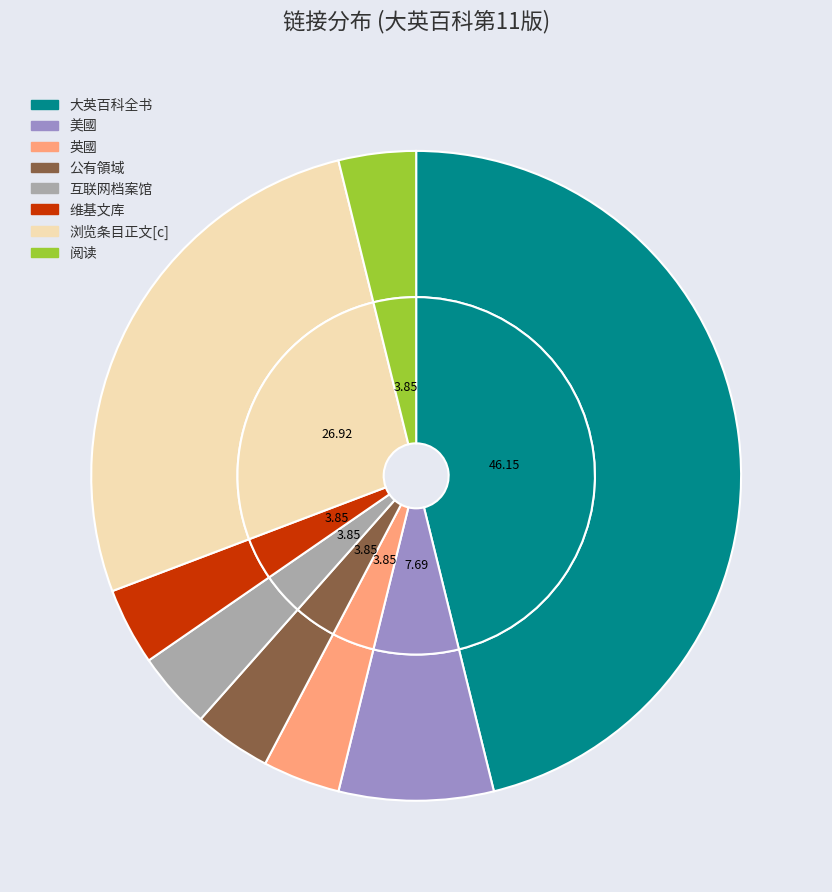

What portion of the pie excludes 大英百科全书?

53.8%